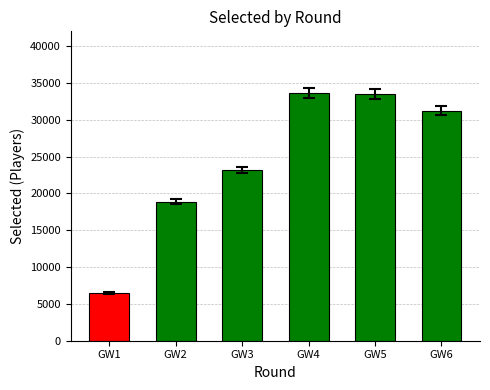

What is the sum of all values?

146882